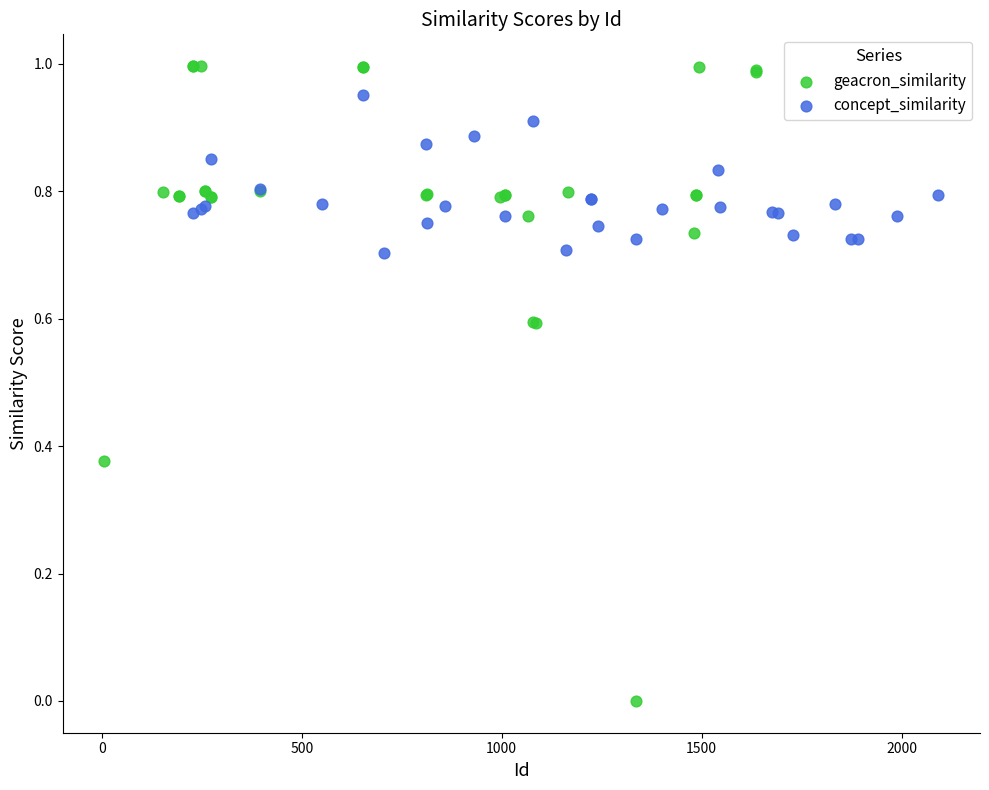

Which series has the widest spread of Y values?

geacron_similarity